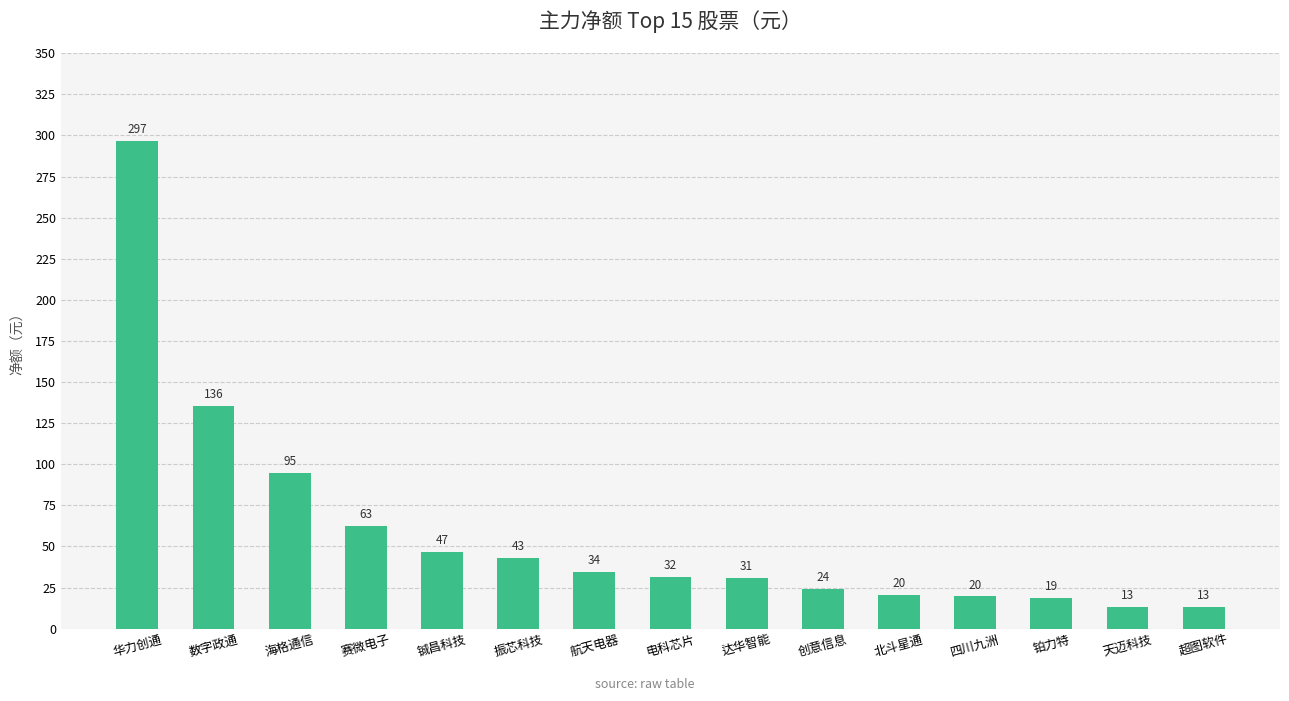

What position from the left is 铖昌科技?

5